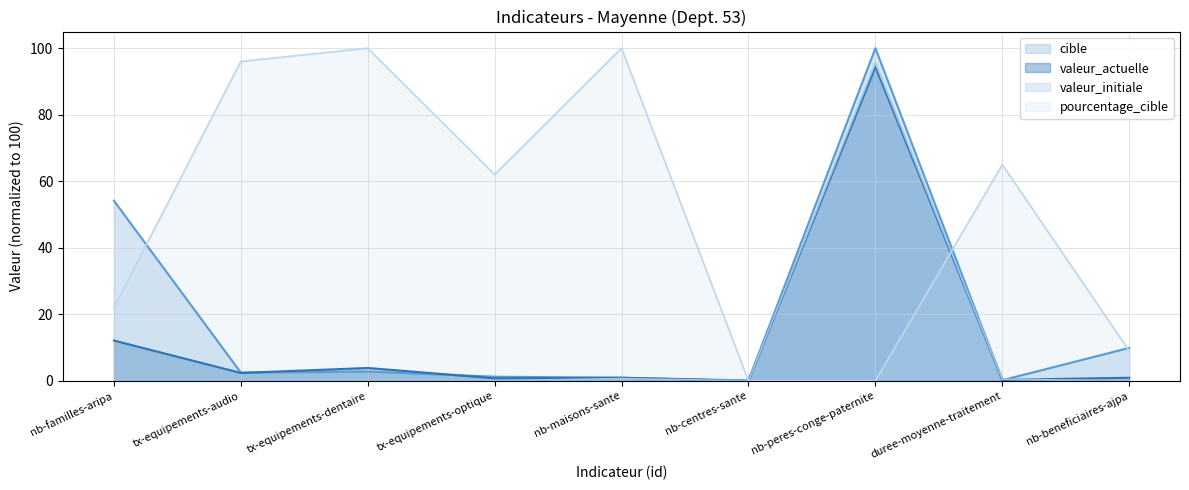

Which category has the lowest value across all series?

nb-centres-sante